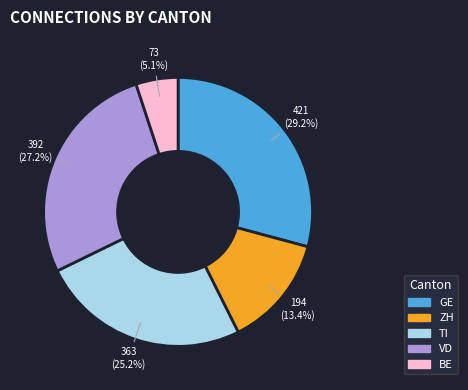

Does any single category account for the majority?

No